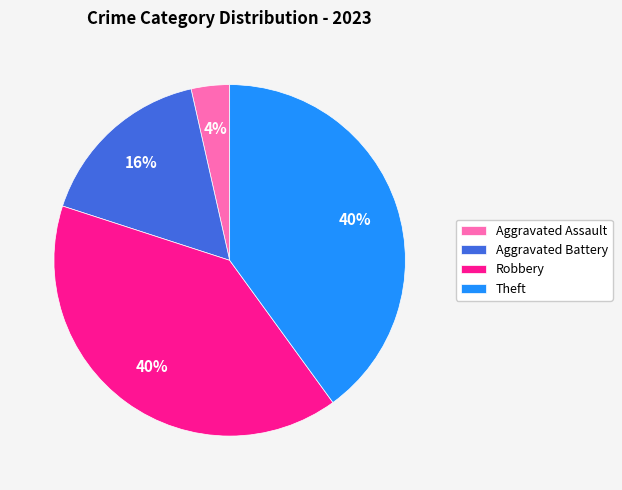

The Aggravated Assault slice represents 14% of the pie. True or false?

False